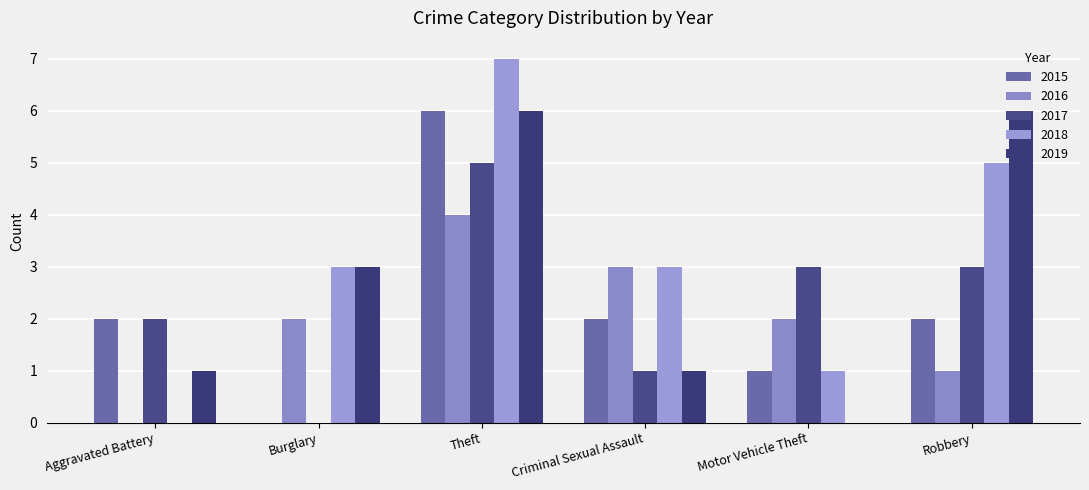

What is the difference between the 2017 values at Motor Vehicle Theft and Theft?

2